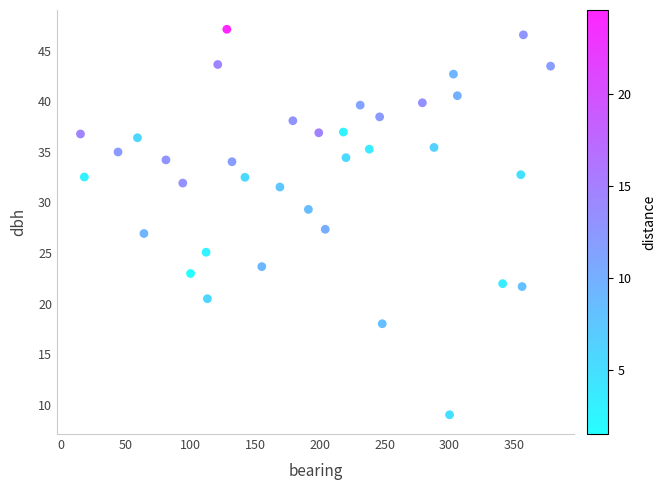

What is the range of Y values (max minus min)?

38.1